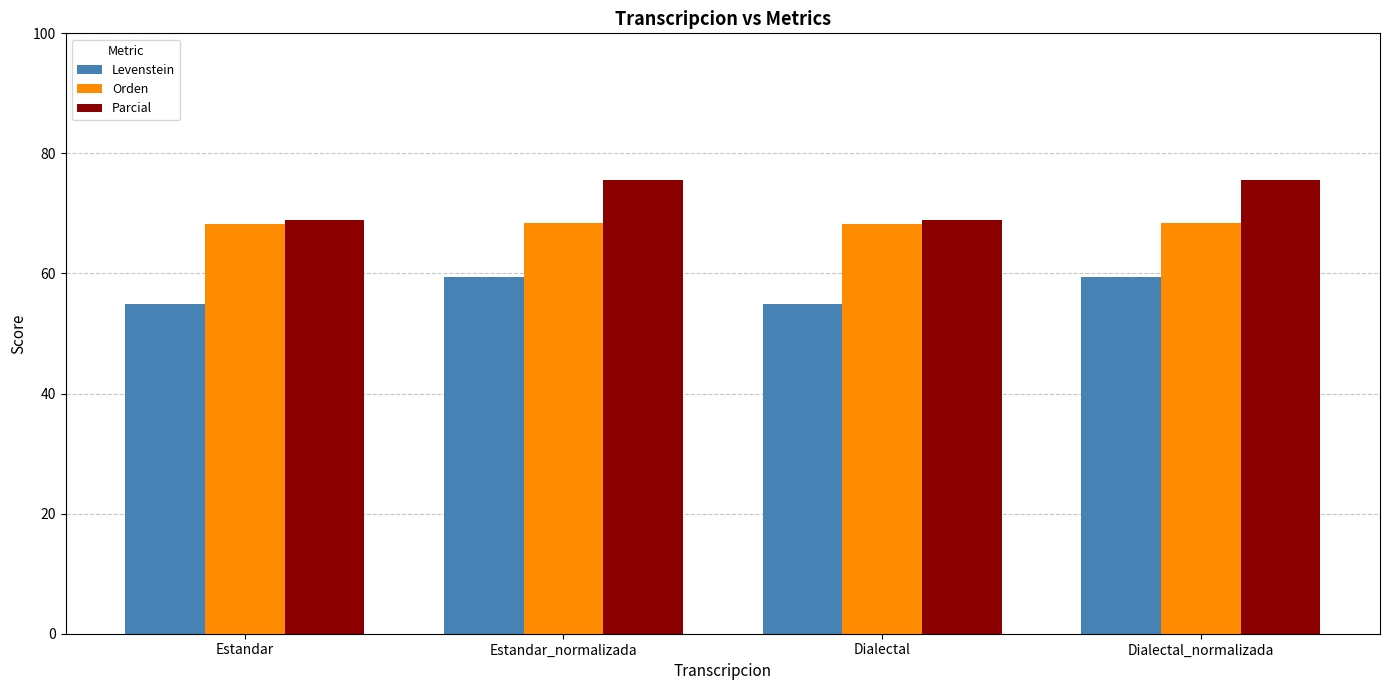

What is the difference between the Levenstein values at Dialectal and Estandar_normalizada?

4.6